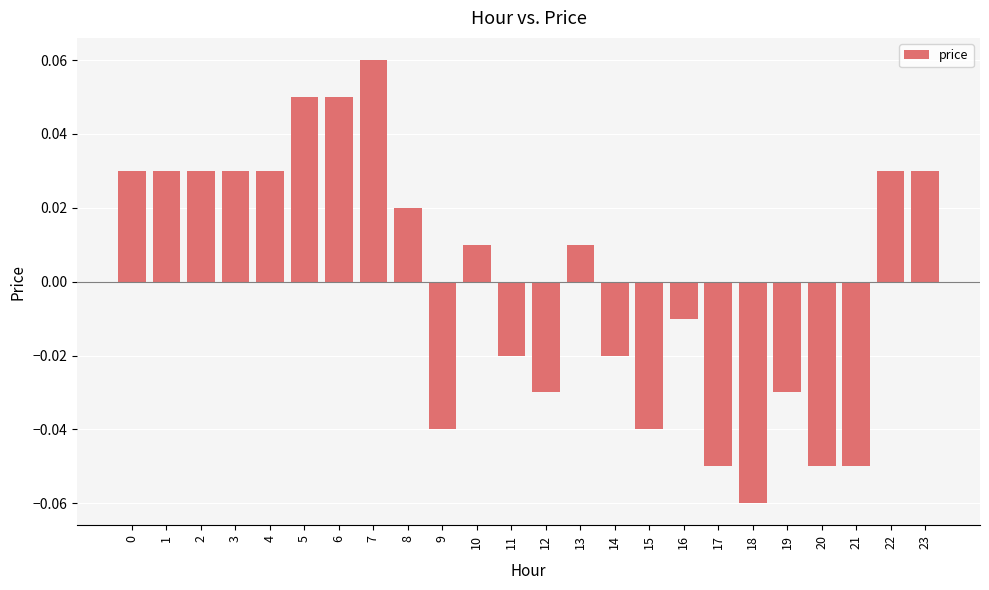

Are the bars horizontal?

No